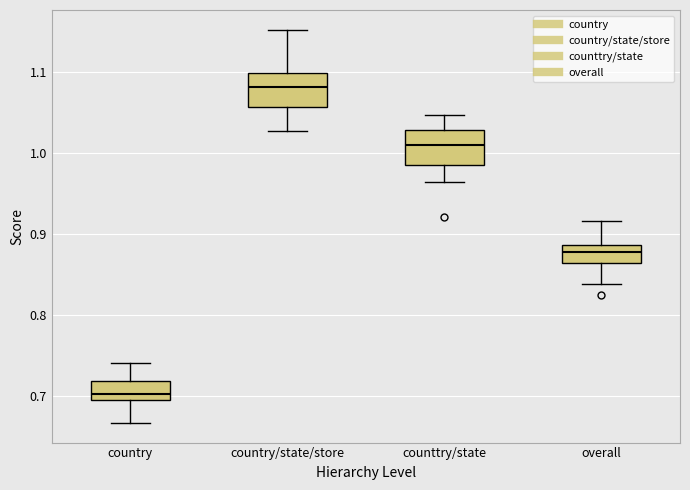

Where does the upper whisker of the box for country end on the y-axis? The values are not printed on the chart, so give them approximately, as read against the axis.

0.74